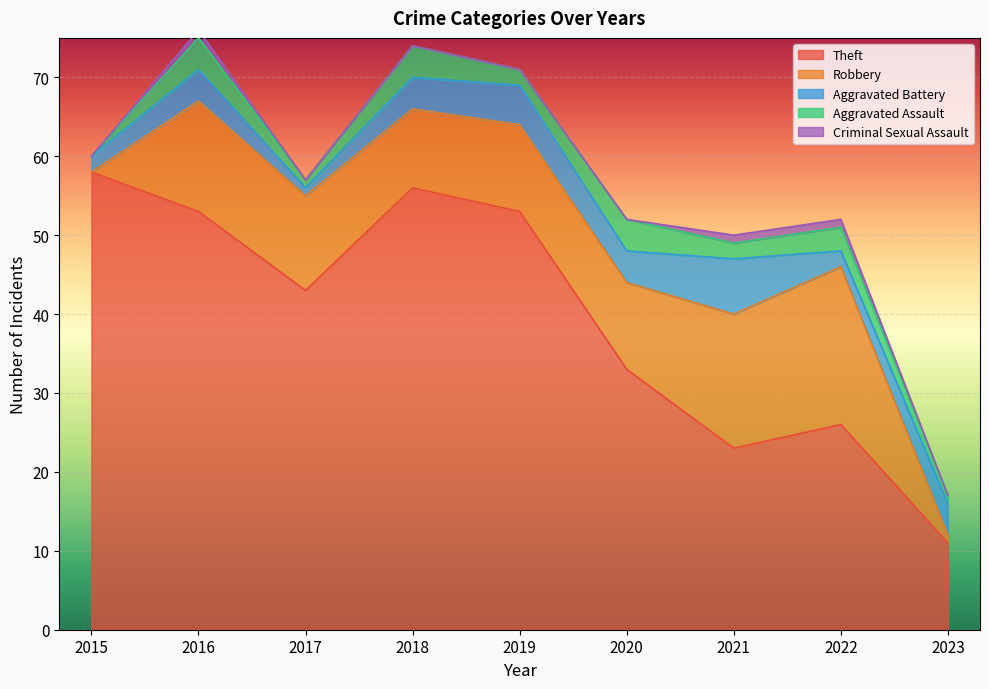

At 2017, list the series in order from smallest to largest.

Criminal Sexual Assault, Aggravated Battery, Aggravated Assault, Robbery, Theft